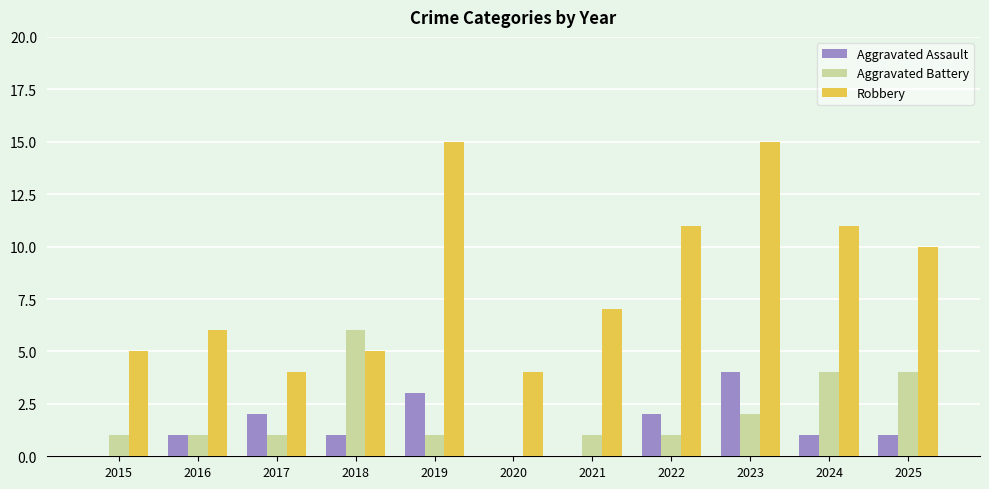

How many categories are shown in the chart?

11